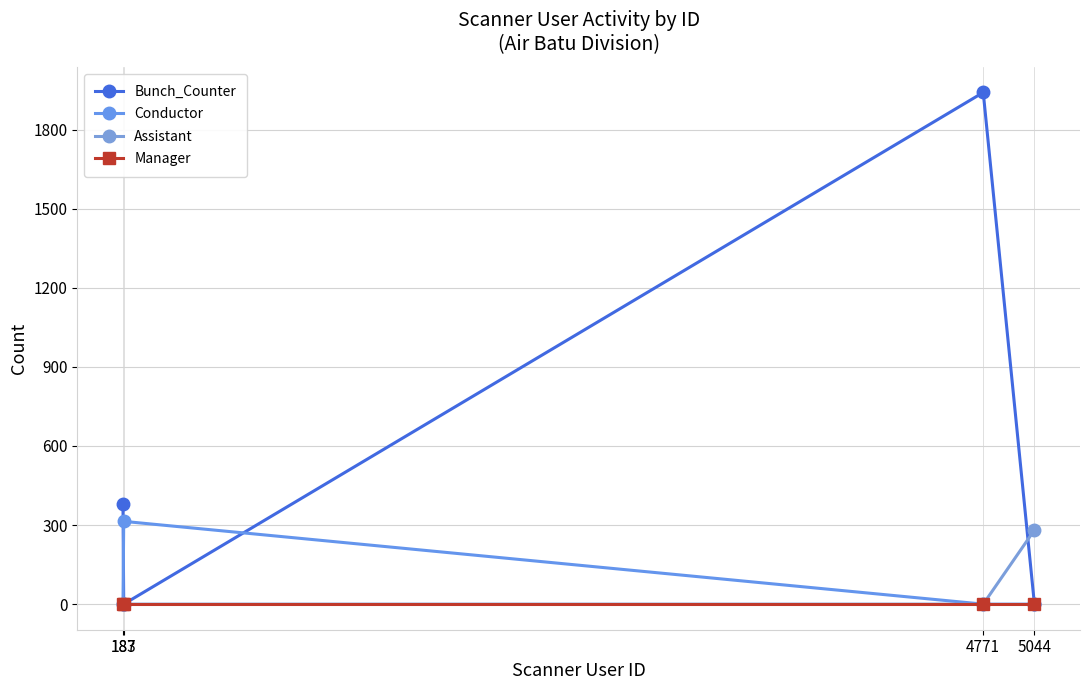

What is the sum of the Conductor values at 183 and 187?

314